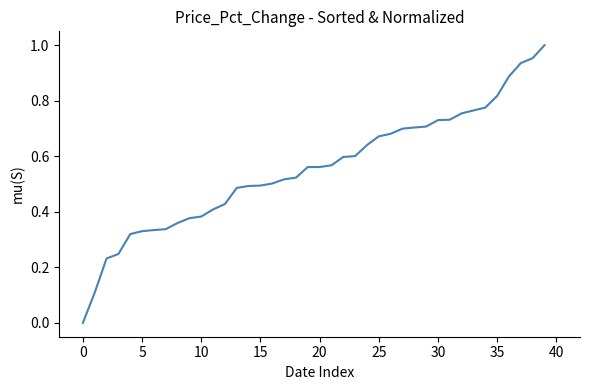

How many lines are shown in the chart?

1